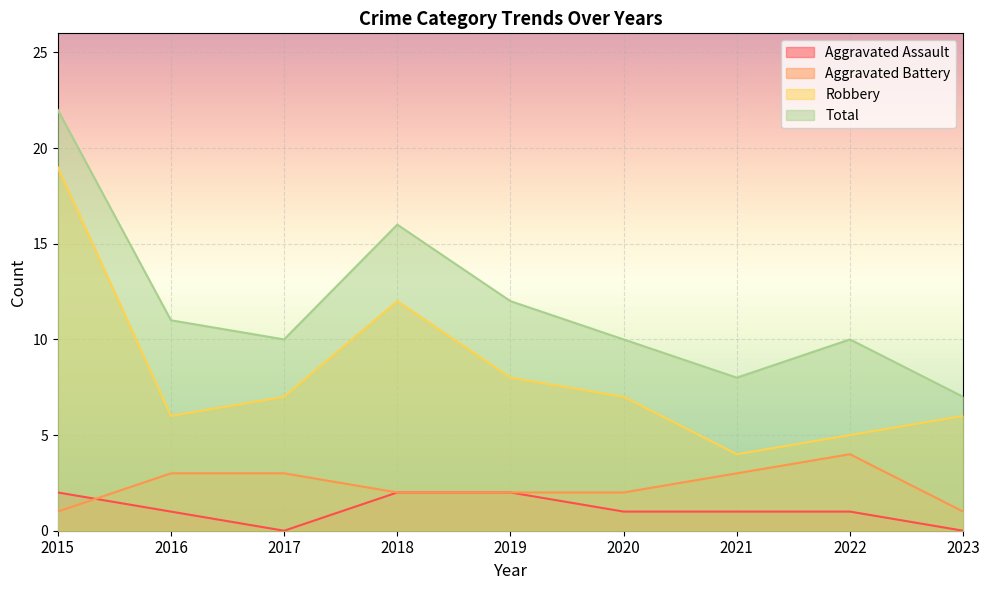

At 2023, list the series in order from largest to smallest.

Total, Robbery, Aggravated Battery, Aggravated Assault